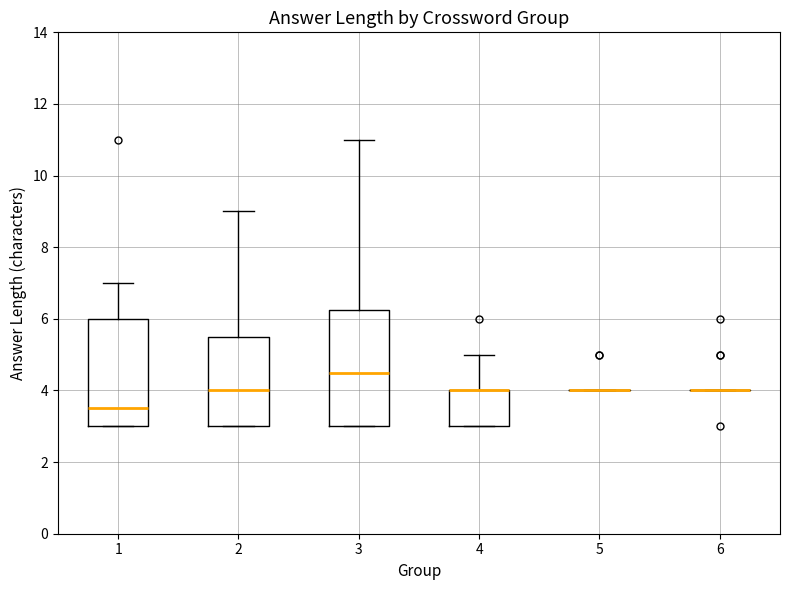

Reading left to right, transcribe this box plot: for each box, give where its median line is, the range the box spans, and where its two whiskers end, as read against the y-axis. The values are not printed on the chart, so give them approximately, as read against the axis.

1: median 3.6, box 3.0 to 6.0, whiskers 3.0 to 7.0
2: median 4.0, box 3.0 to 5.6, whiskers 3.0 to 9.0
3: median 4.6, box 3.0 to 6.2, whiskers 3.0 to 11.0
4: median 4.0 (drawn on the box's upper edge), box 3.0 to 4.0, whiskers 3.0 to 5.0
5: box collapsed to a line at 4.0, whiskers 4.0 to 4.0
6: box collapsed to a line at 4.0, whiskers 4.0 to 4.0